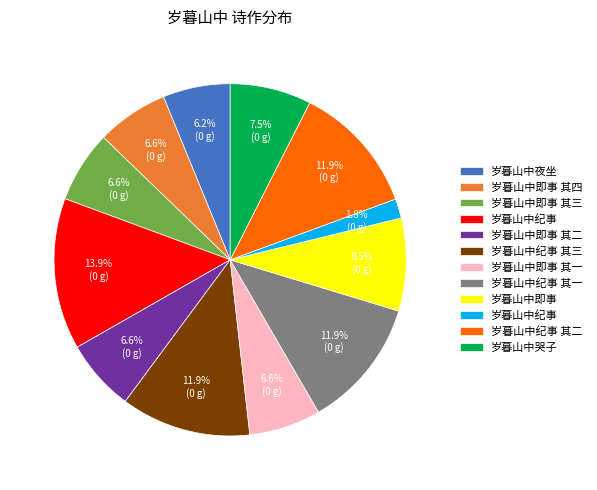

Is there any slice that represents more than half of the pie?

No